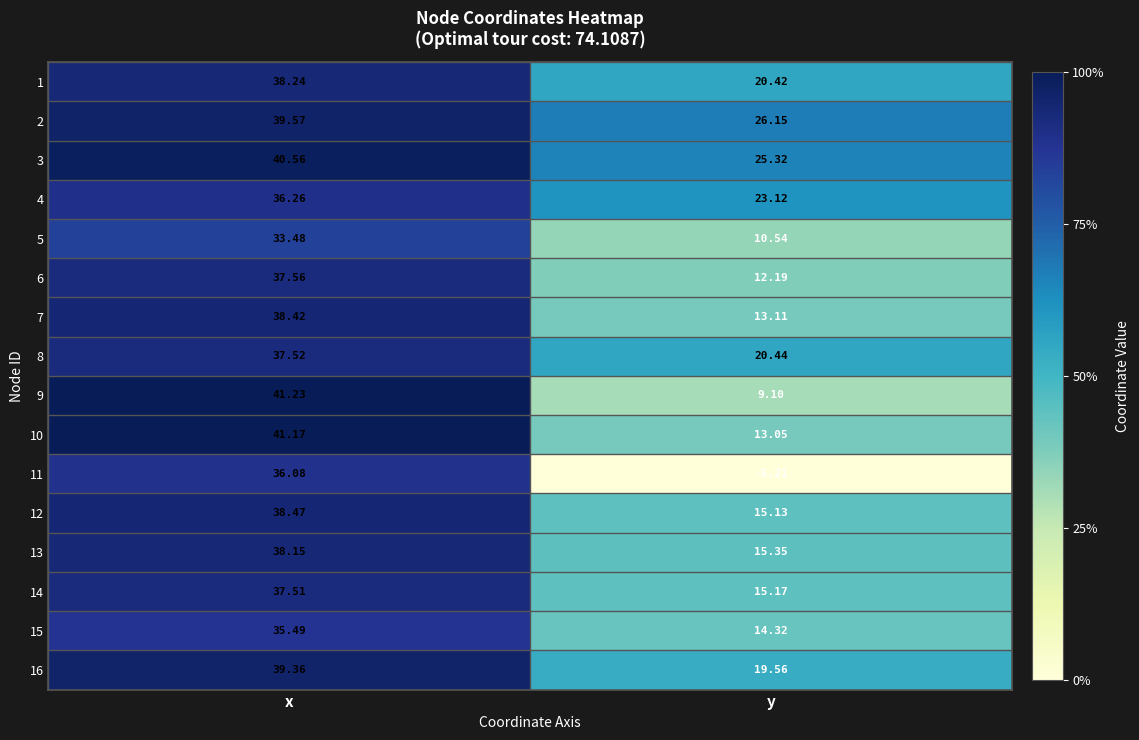

Rank the series by their maximum value, from highest to lowest.

9, 10, 3, 2, 16, 12, 7, 1, 13, 6, 8, 14, 4, 11, 15, 5